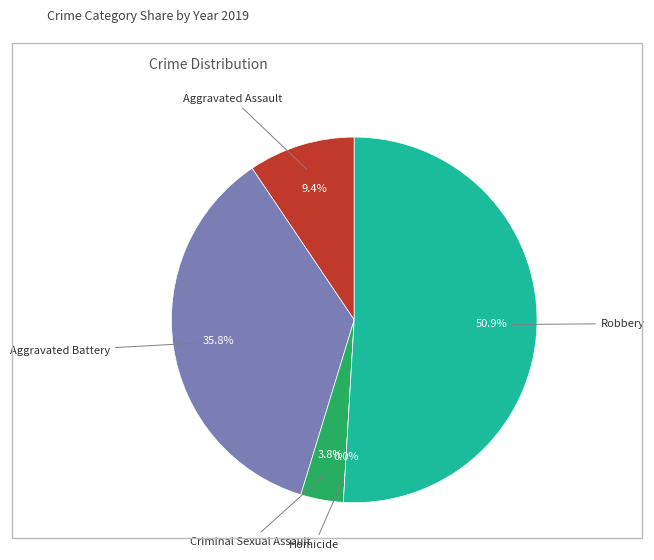

To the nearest percent, what portion does Robbery represent?

51%